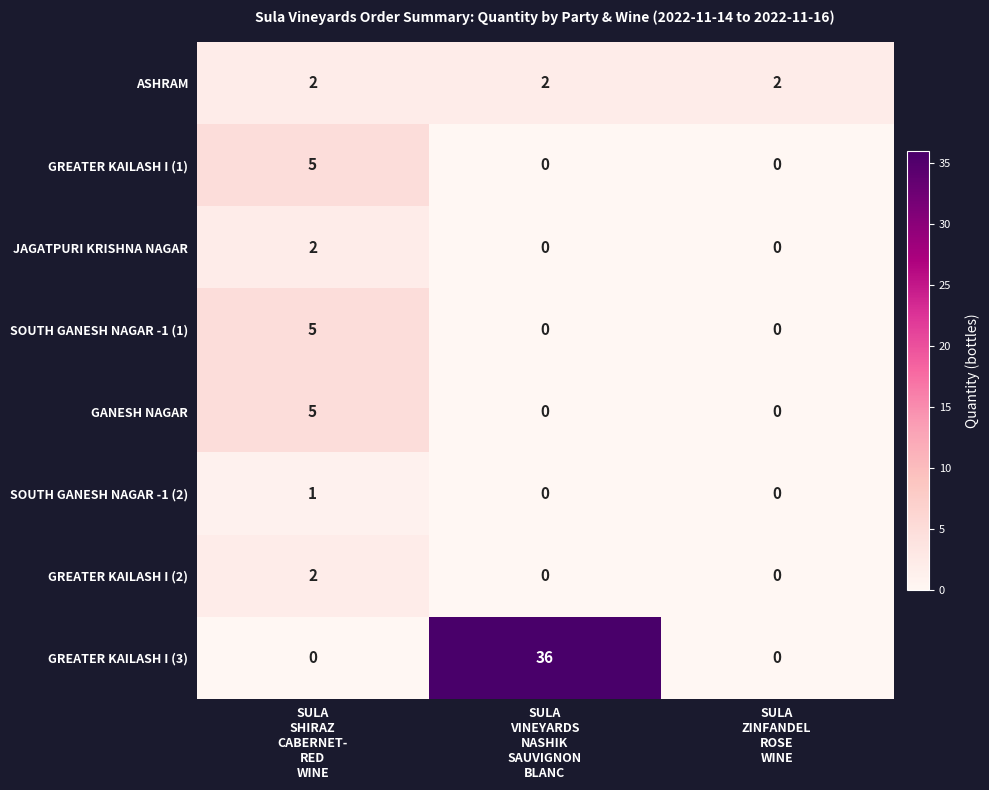

How many SOUTH GANESH NAGAR -1 (1) values are between 0 and 5?

3